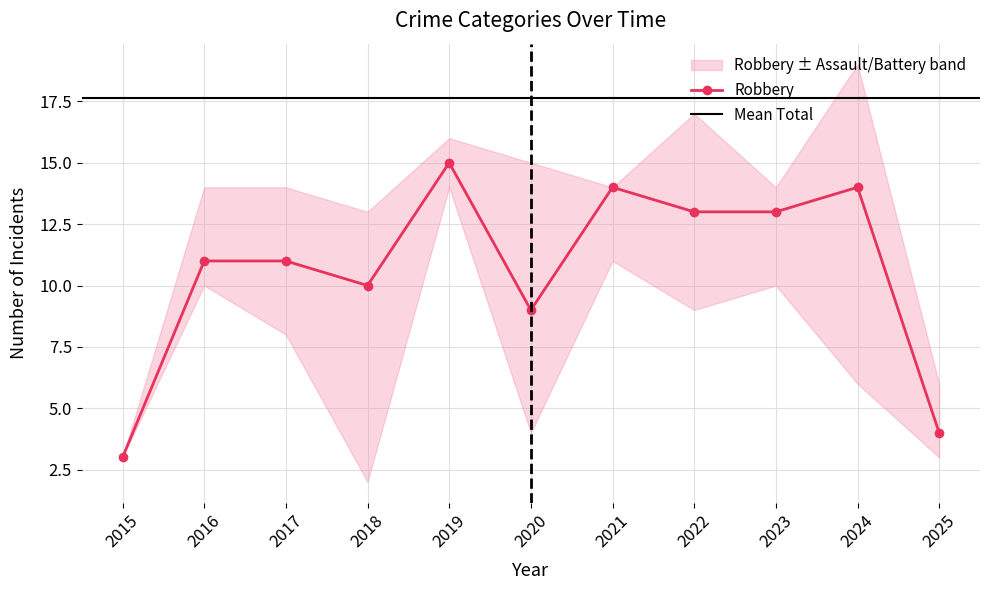

Is it true that Robbery equals 4 at 2025?

True